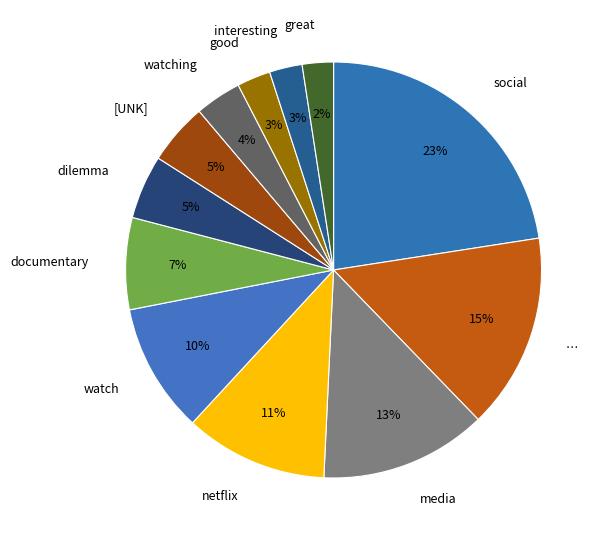

Approximately how many times larger is the value at documentary compared to …?

0.5